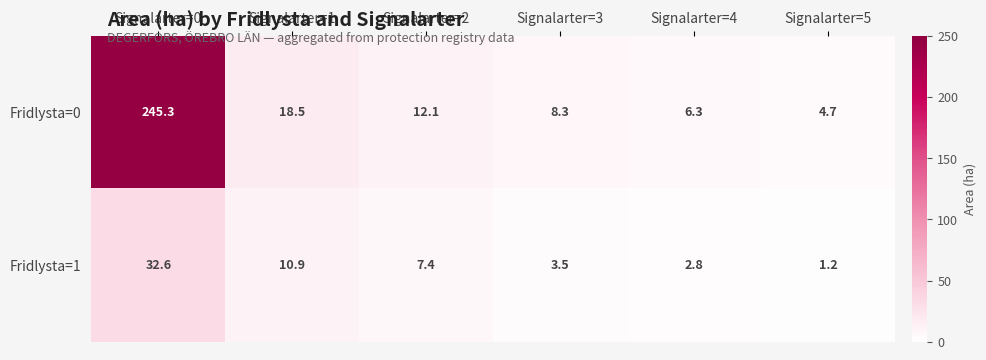

Which series has the widest spread of values?

Fridlysta=0